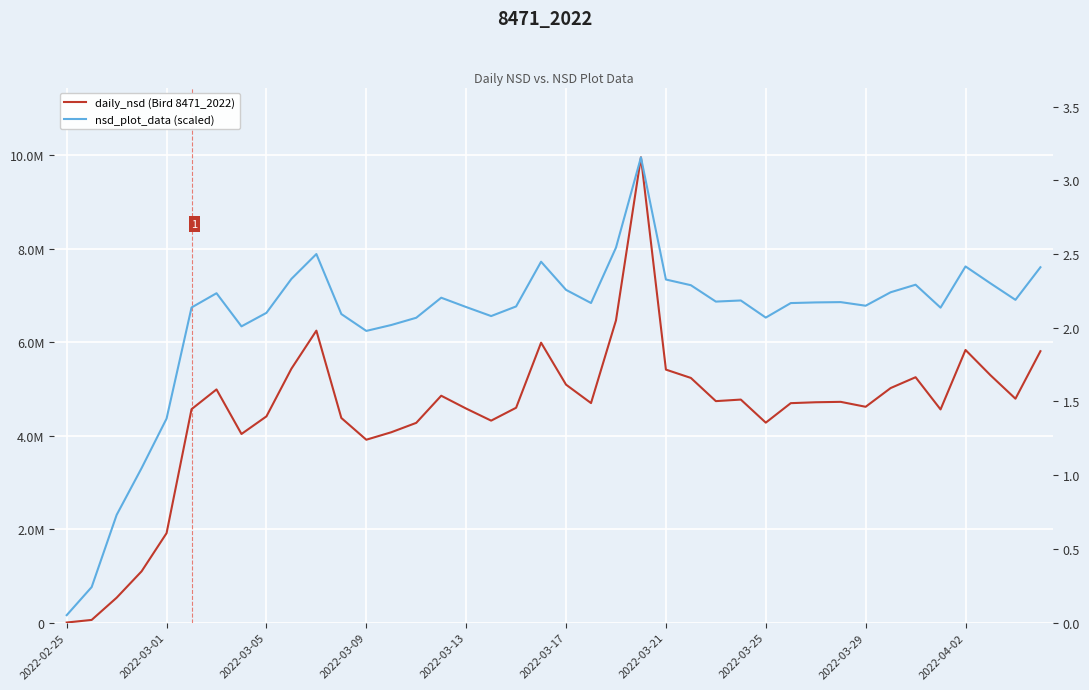

True or false: nsd_plot_data (scaled) and daily_nsd (Bird 8471_2022) cross at least once.

False